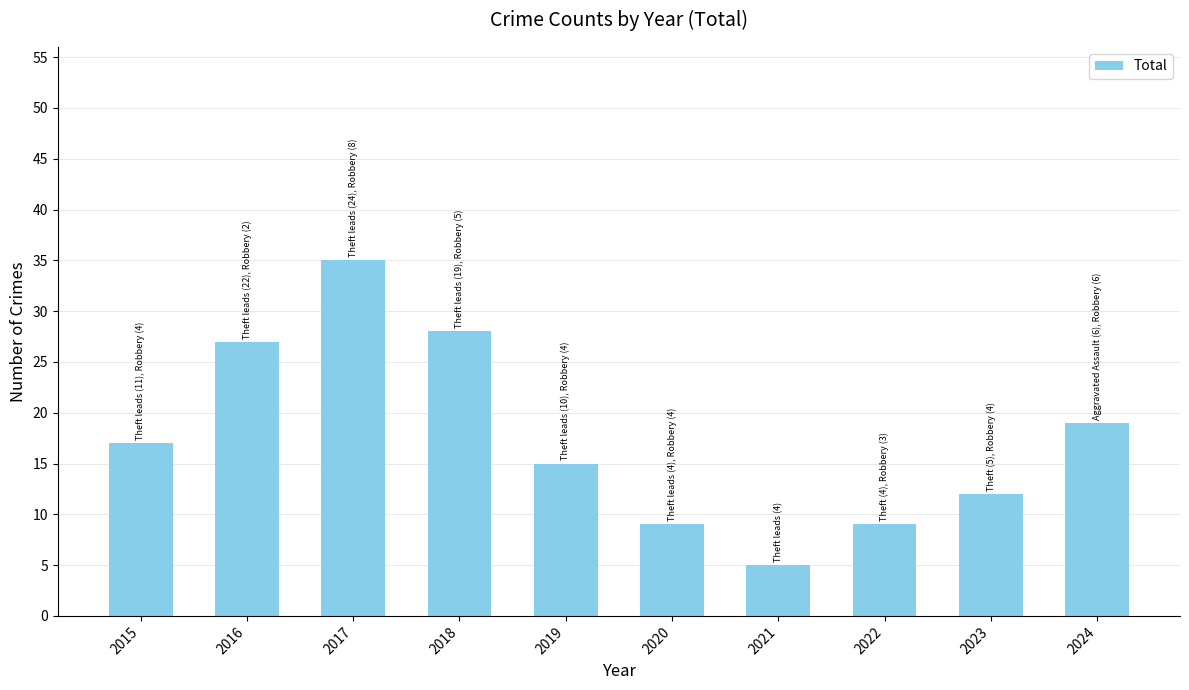

Which has a higher value, 2020 or 2023?

2023